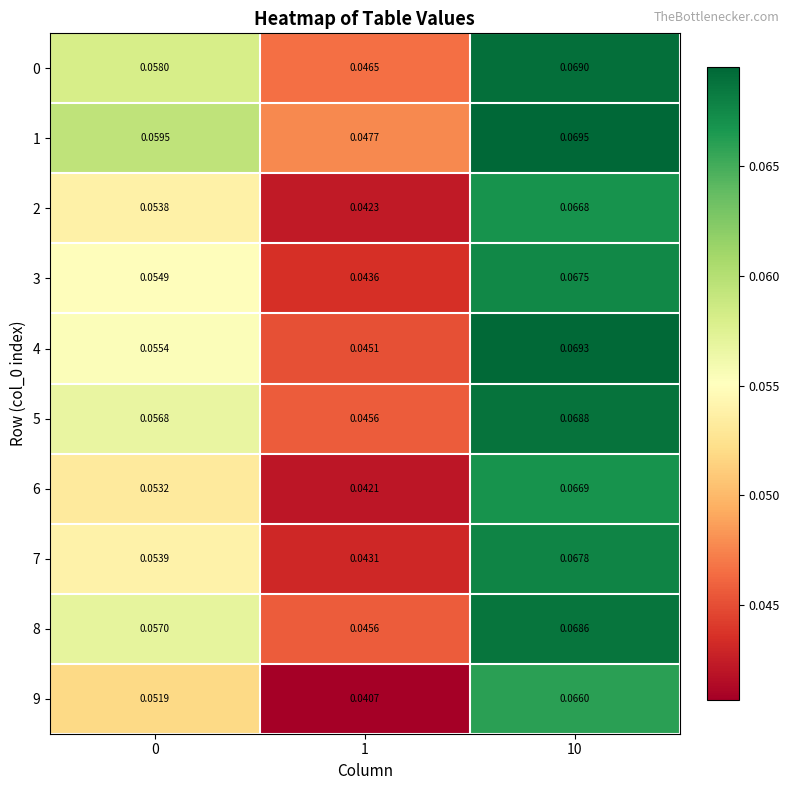

Is the value of 3 at 0 greater than the value of 8 at 10?

No